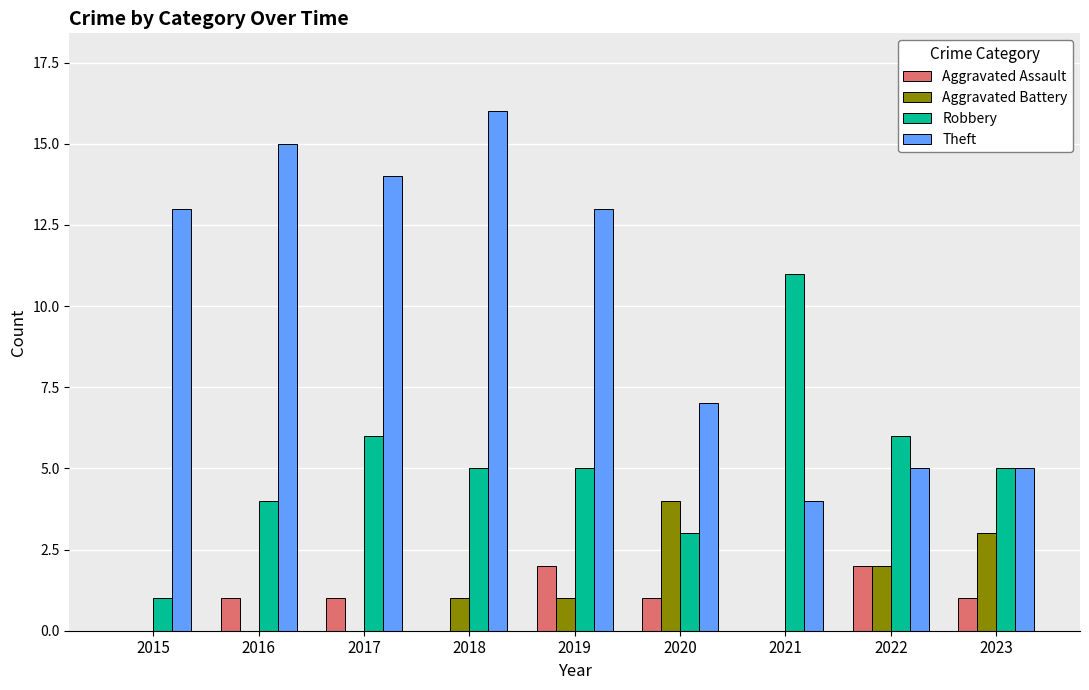

What is the maximum value for Theft?

16